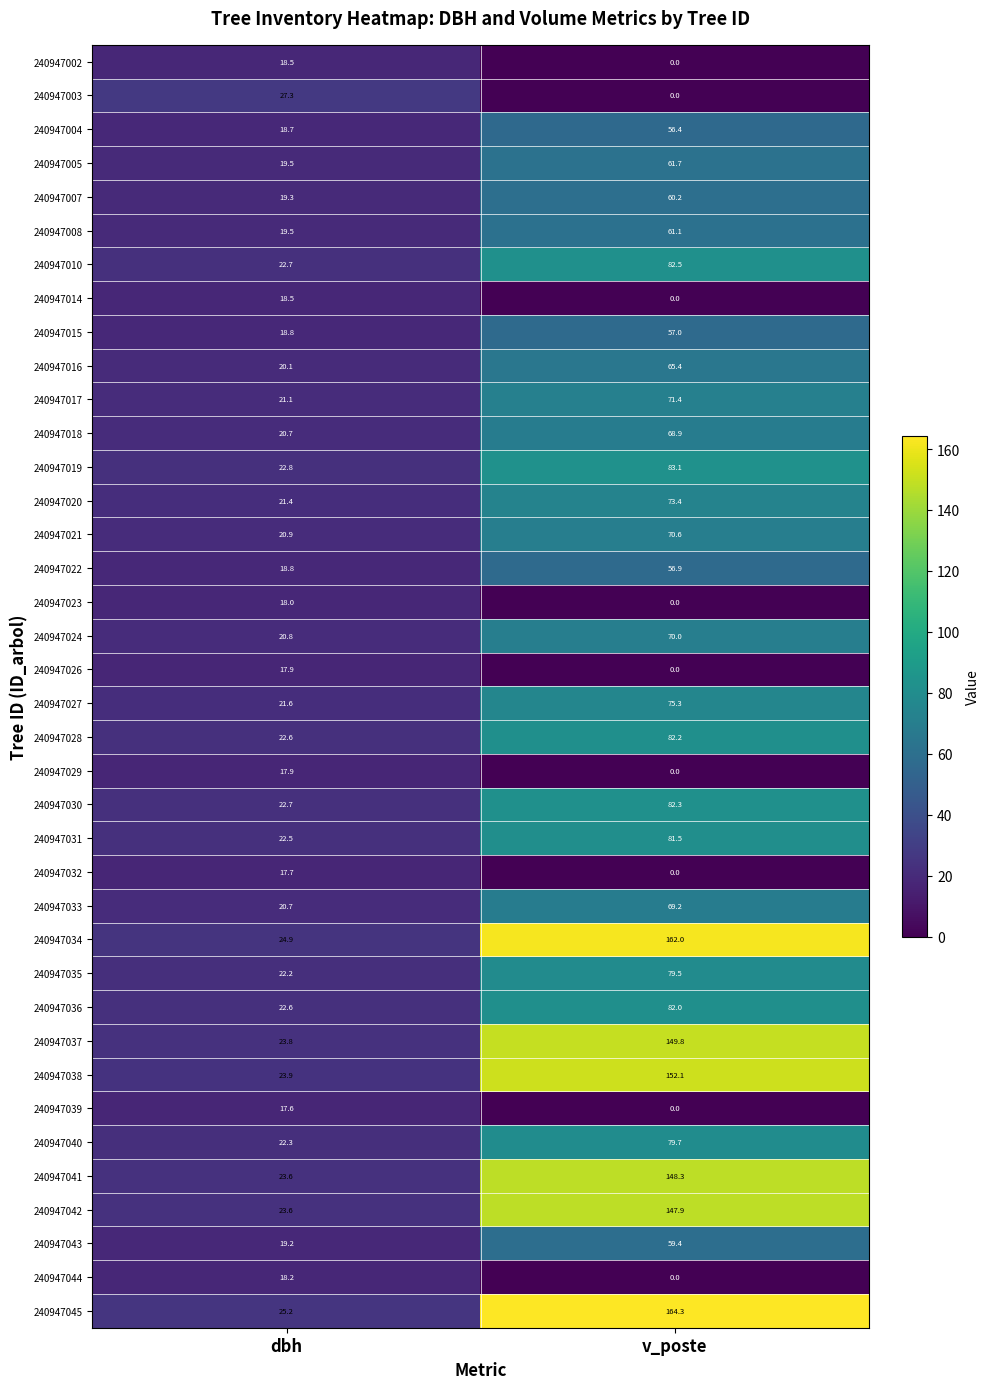

Is it true that 240947033 equals 20.7 at dbh?

True